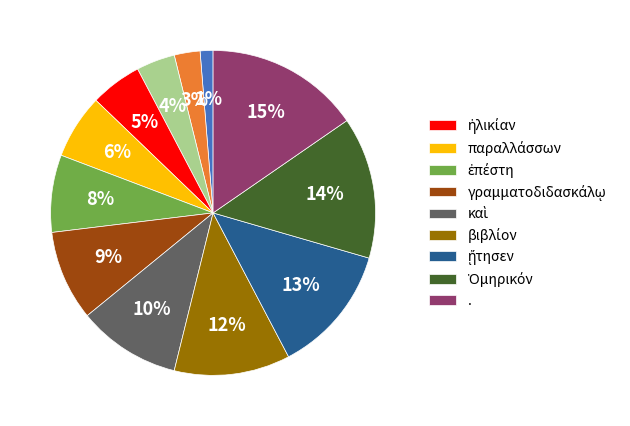

Does any single category account for the majority?

No